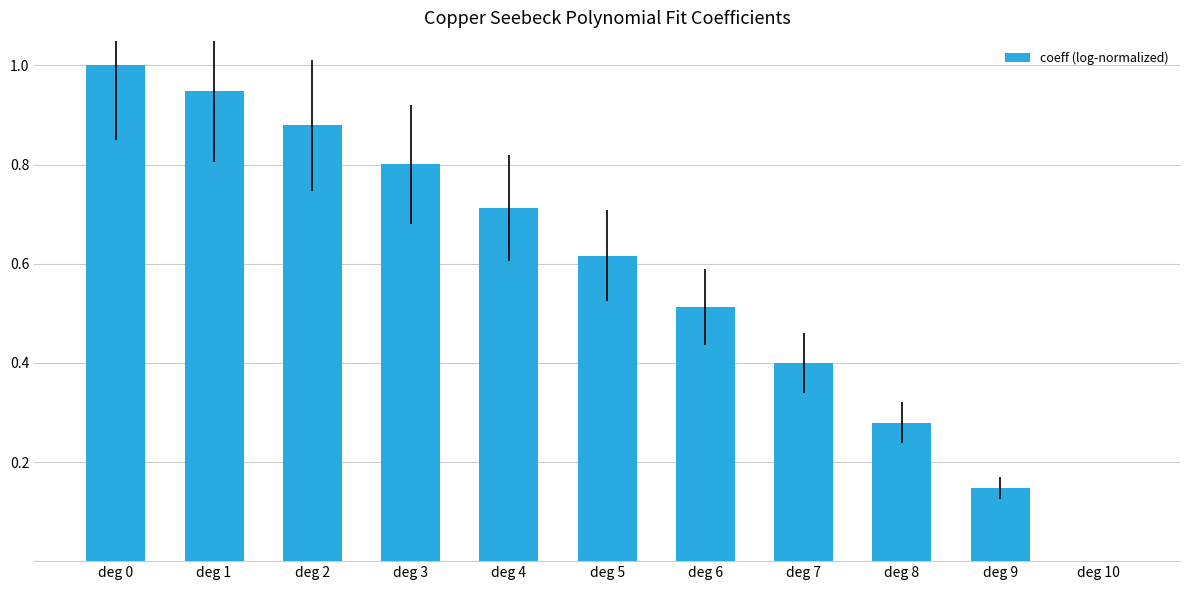

Where is the data nearest to the value 0?

deg 10